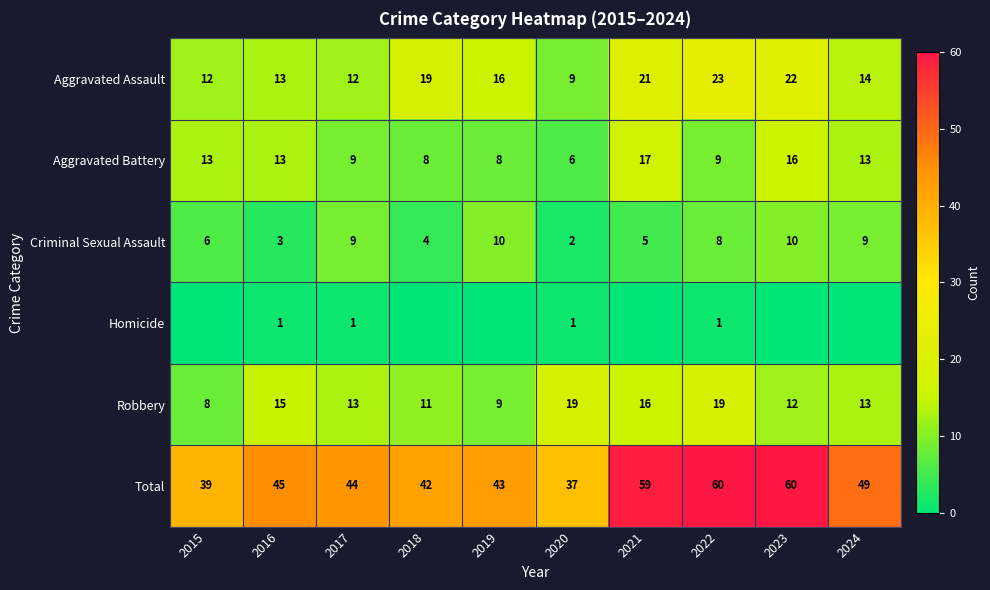

What is the difference between the maximum and minimum values in the Aggravated Assault series?

14